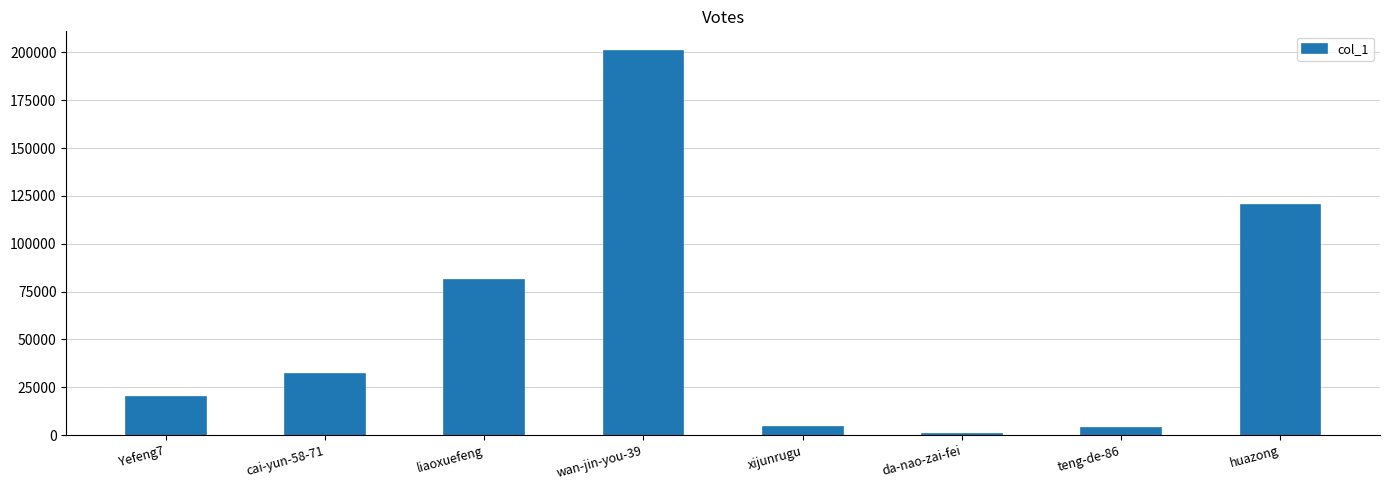

What is the approximate value at wan-jin-you-39?

200959